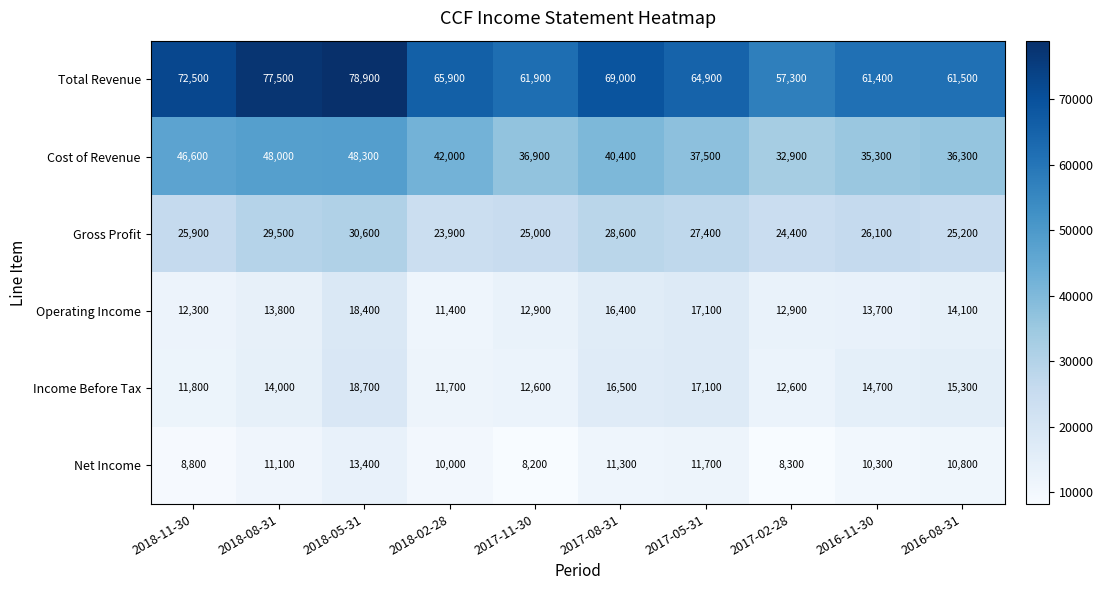

Between 2018-08-31 and 2018-05-31, which series saw the biggest shift?

Income Before Tax